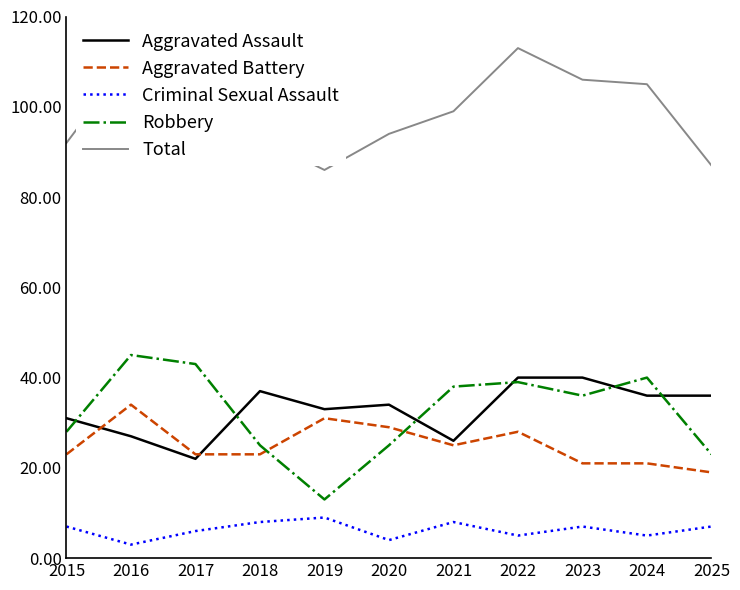

What is the minimum value for Robbery?

13